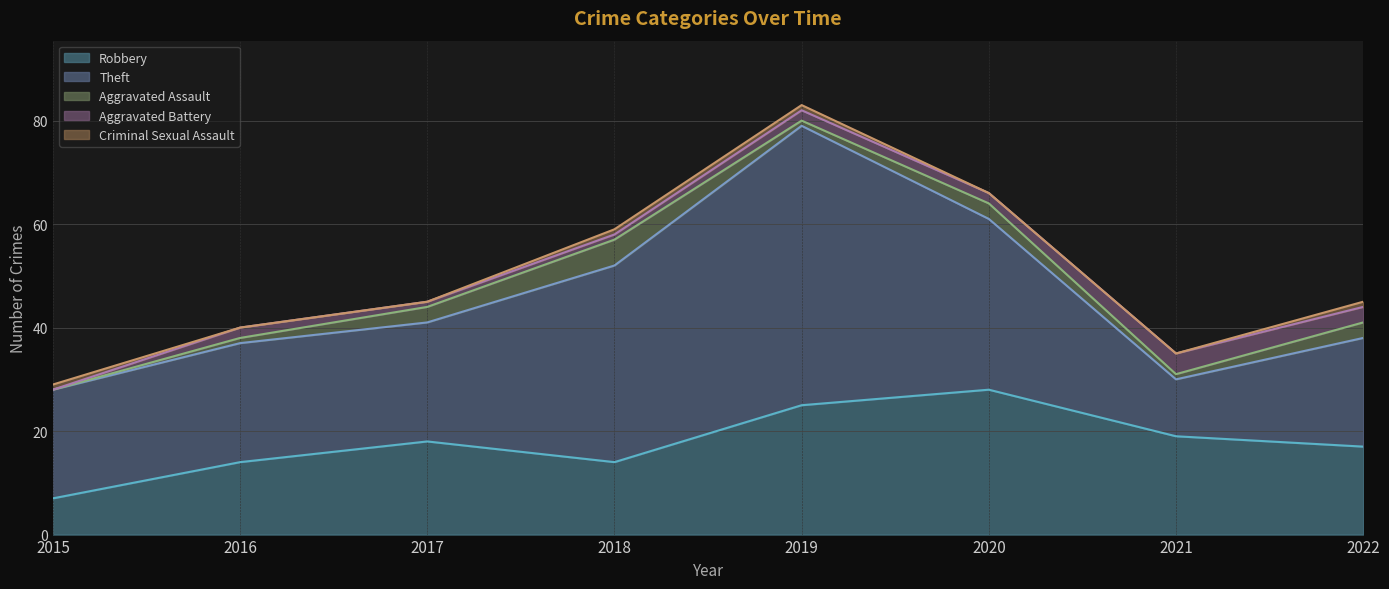

Rank the categories by Aggravated Battery value from highest to lowest.

2021, 2022, 2016, 2019, 2020, 2017, 2018, 2015